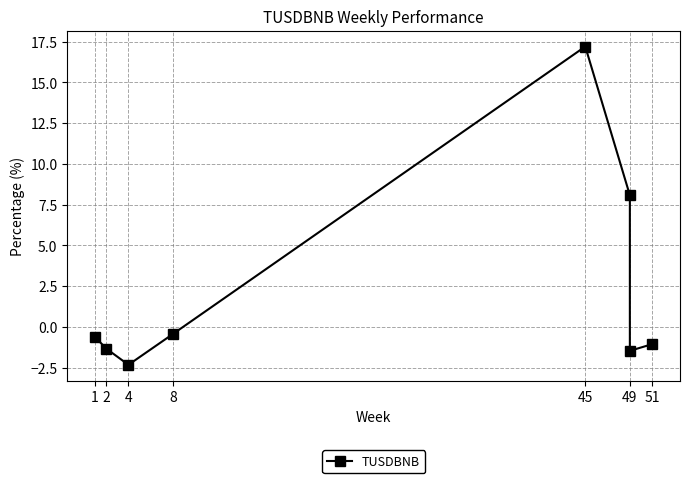

What is the difference between the values at 2 and 51?

0.3